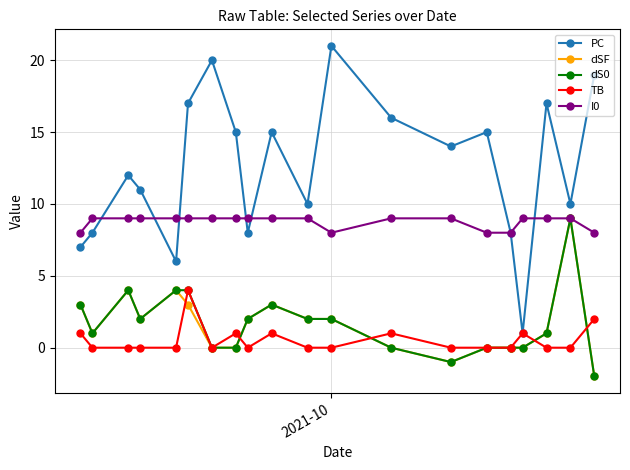

Which series has the largest total across all categories?

PC